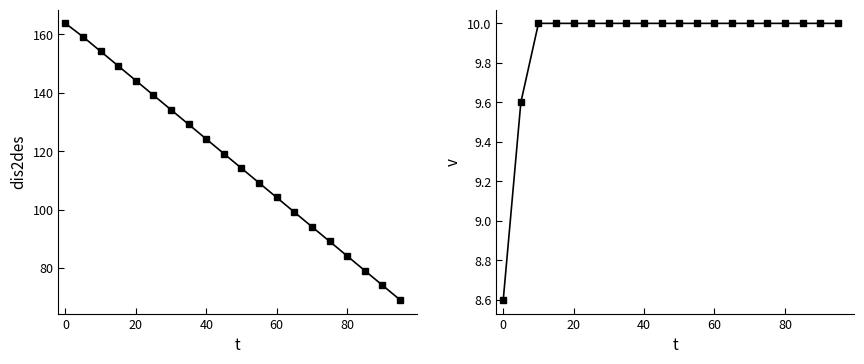

How many lines are shown in the chart?

2